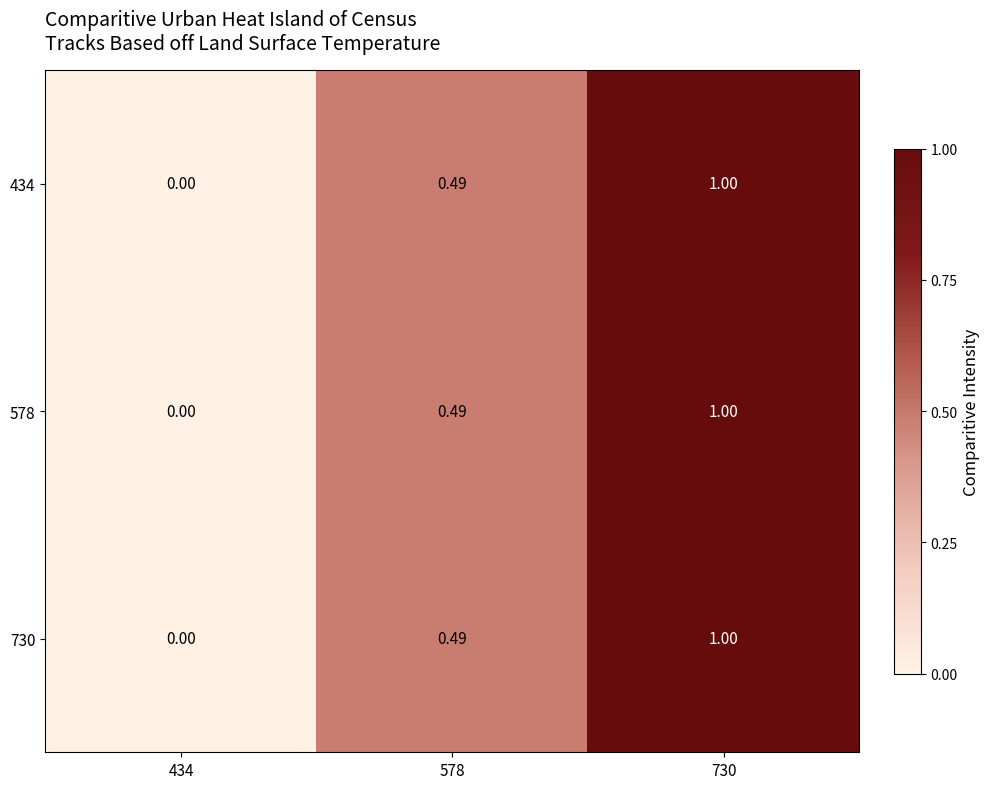

How many series are shown in this chart?

3